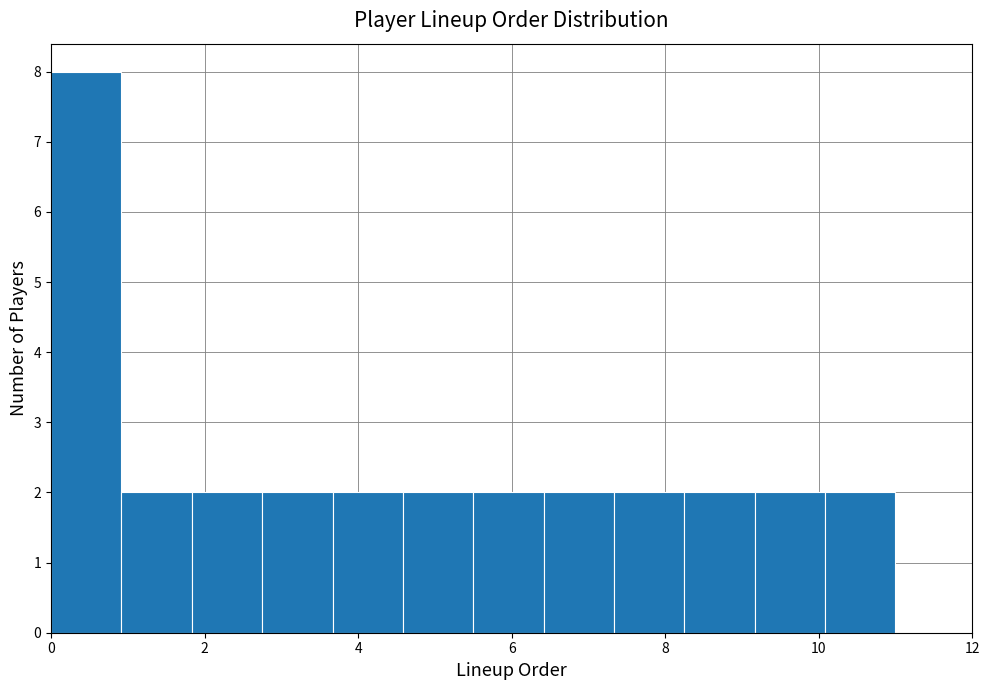

Reading left to right, transcribe this chart: for each bar, give the range it covers on the x-axis and its height. Neither the bar edges nor the heights are printed on the chart, so give them approximately, as read against the axes.

0.0 to 1.0: 8
1.0 to 1.8: 2
1.8 to 2.8: 2
2.8 to 3.6: 2
3.6 to 4.6: 2
4.6 to 5.6: 2
5.6 to 6.4: 2
6.4 to 7.4: 2
7.4 to 8.2: 2
8.2 to 9.2: 2
9.2 to 10.0: 2
10.0 to 11.0: 2